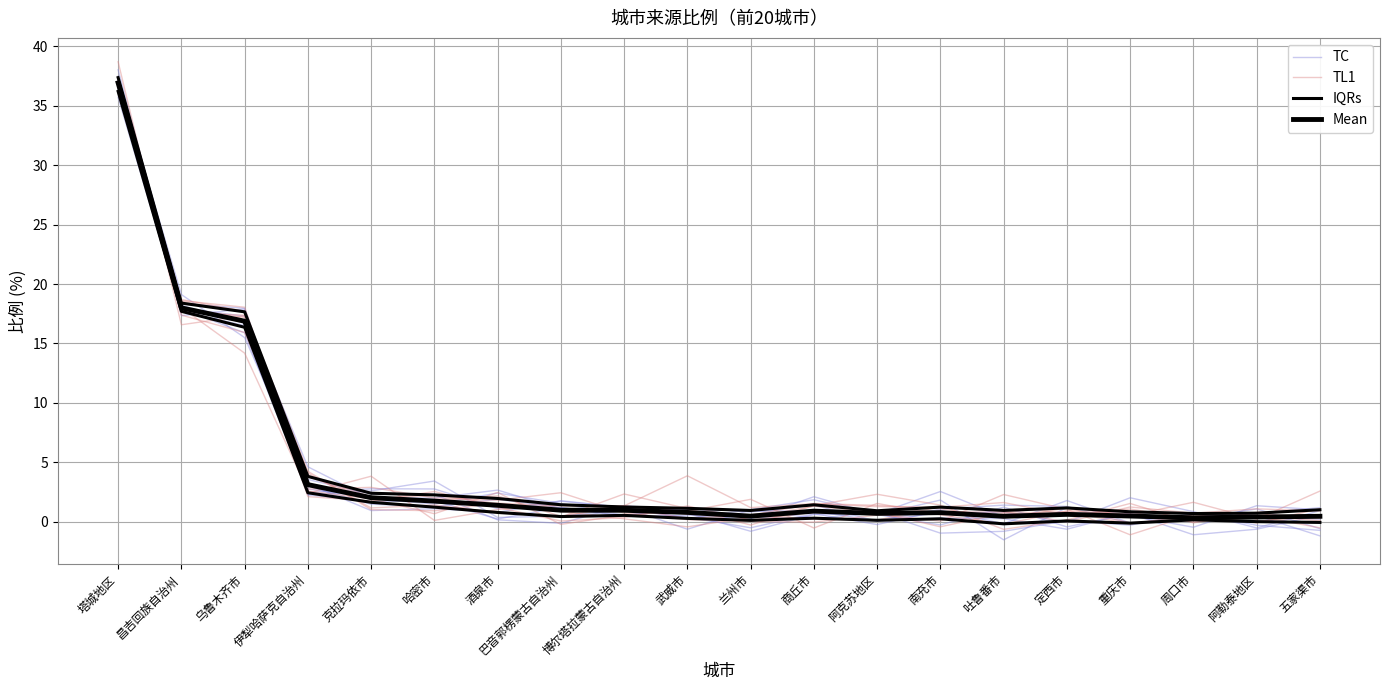

Reading right to left, transcribe all the data shown in this chart.

TC: -0.7	-0.3	0.7	-0.3	0.1	-0.8	-1.0	0.8	0.3	0.4	1.2	0.6	1.5	2.4	1.5	1.9	4.6	17.3	18.0	37.2
TL1: 2.6	0.2	1.6	0.5	1.2	0.8	0.9	0.6	-0.0	0.0	0.2	0.7	2.4	1.8	2.0	2.9	2.8	17.7	18.7	36.1
IQRs: -0.0	0.0	0.2	-0.1	0.1	-0.2	0.3	0.1	0.3	0.1	0.3	0.5	0.4	0.8	1.2	1.6	2.4	16.4	17.7	36.2
Mean: 0.5	0.4	0.3	0.5	0.6	0.5	0.8	0.7	0.9	0.5	0.8	1.0	1.0	1.4	1.7	2.0	3.1	16.9	18.0	36.9